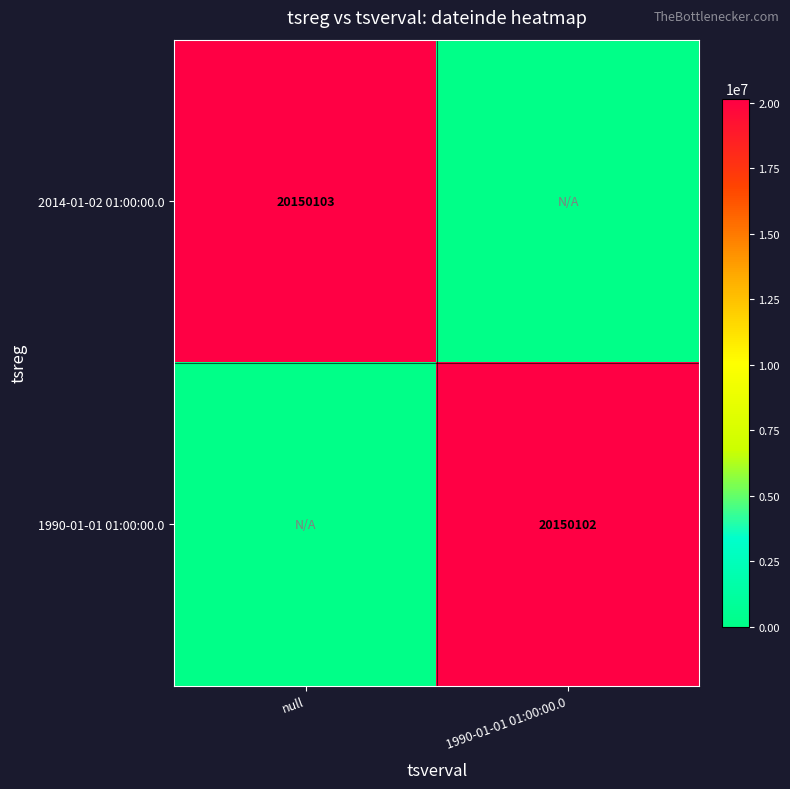

Is it true that 1990-01-01 01:00:00.0 equals 7385756 at 1990-01-01 01:00:00.0?

False